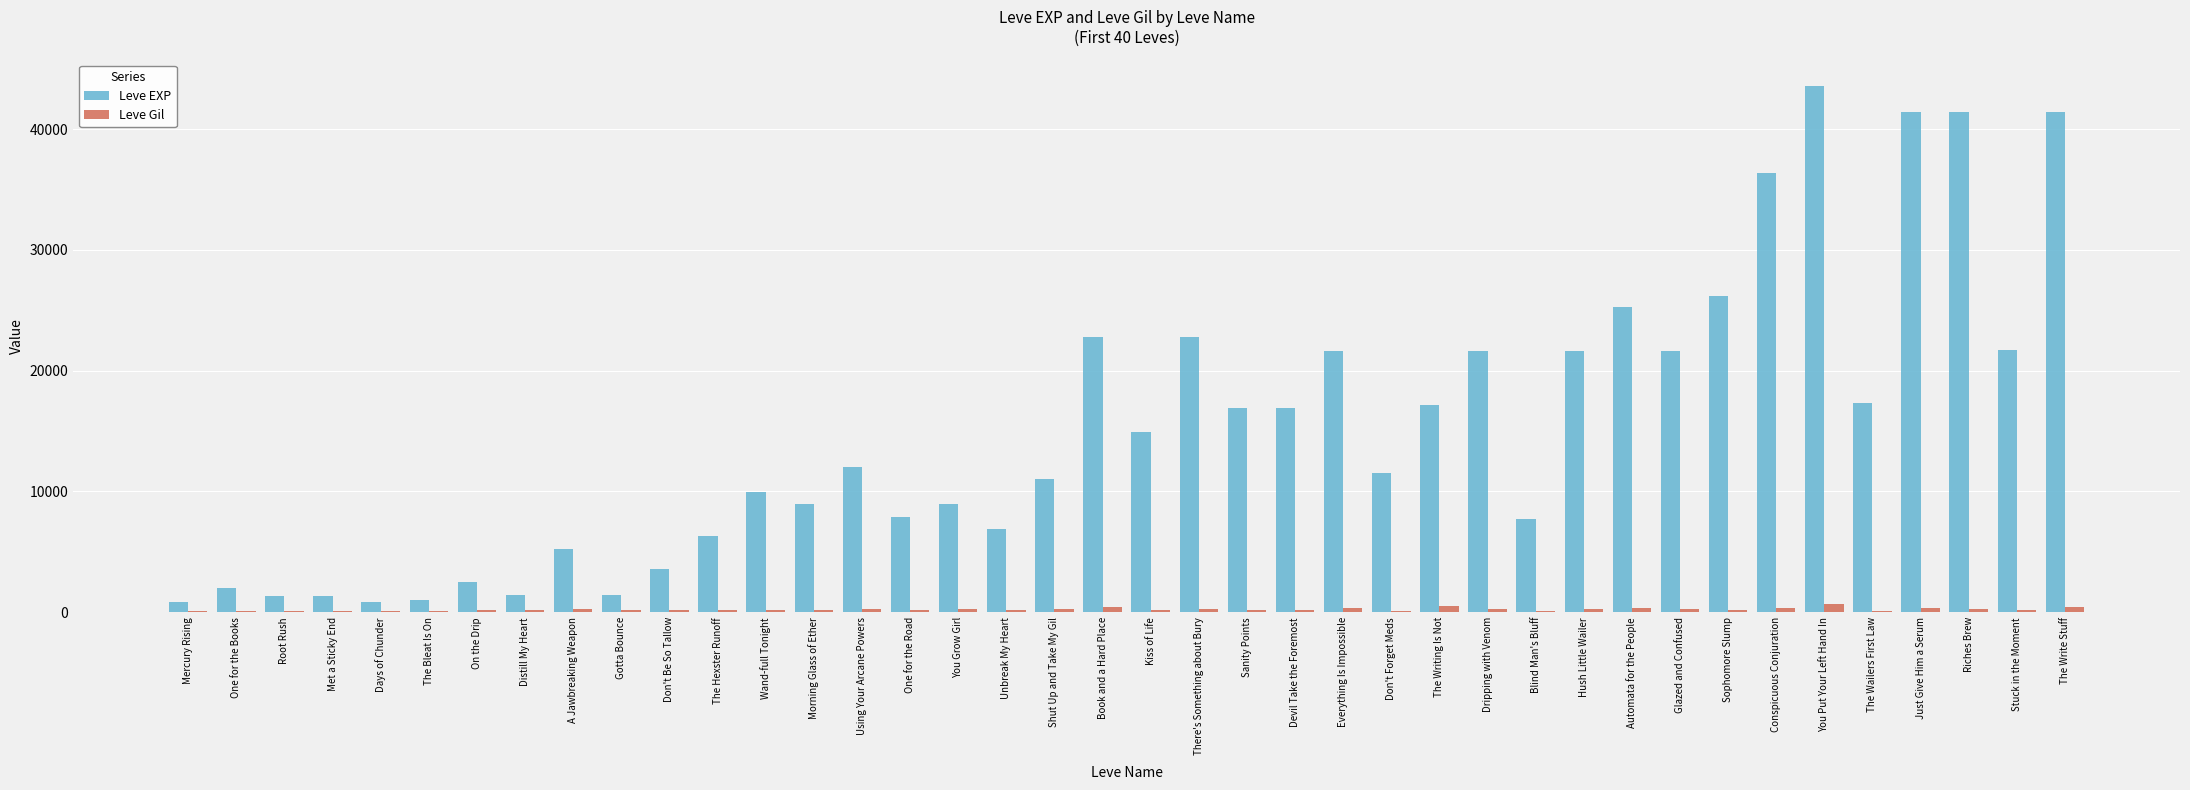

What is the sum of all Leve Gil values?

9228